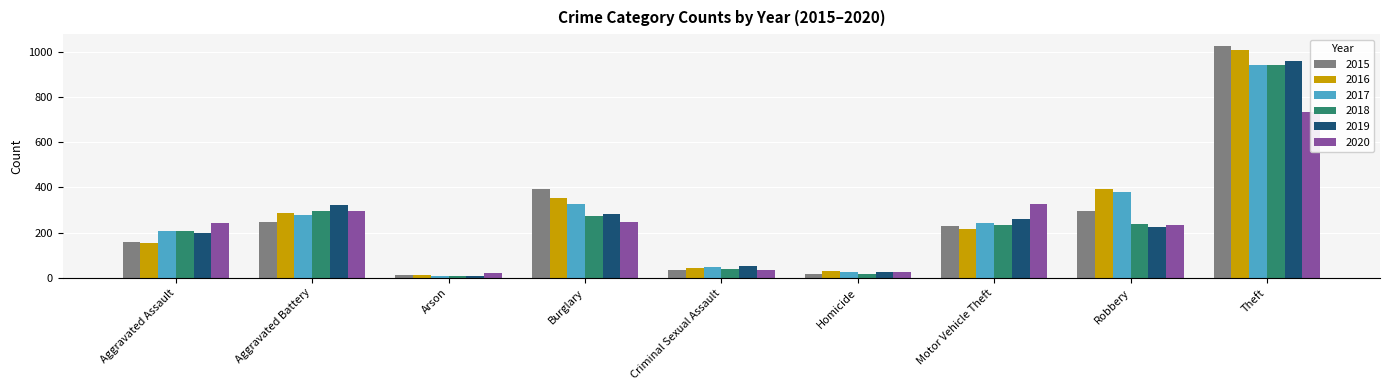

At which label does 2019 reach its peak?

Theft